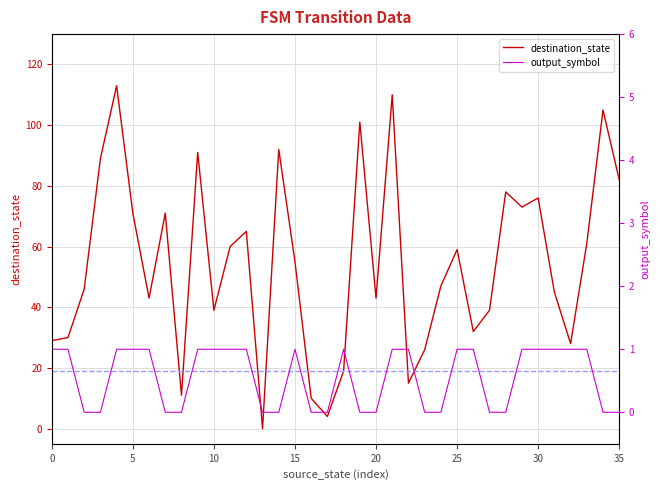

True or false: output_symbol has more than 0 points higher than both neighbors.

True